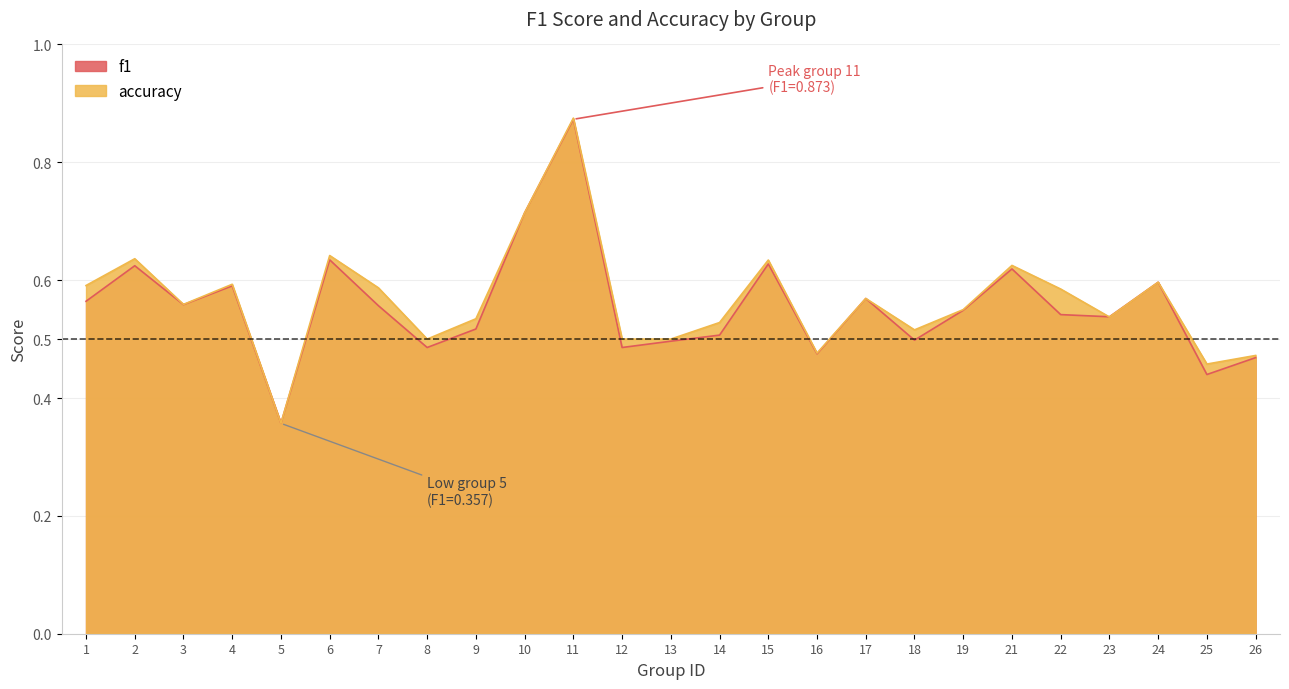

What is the total value across all series at 6?

1.3